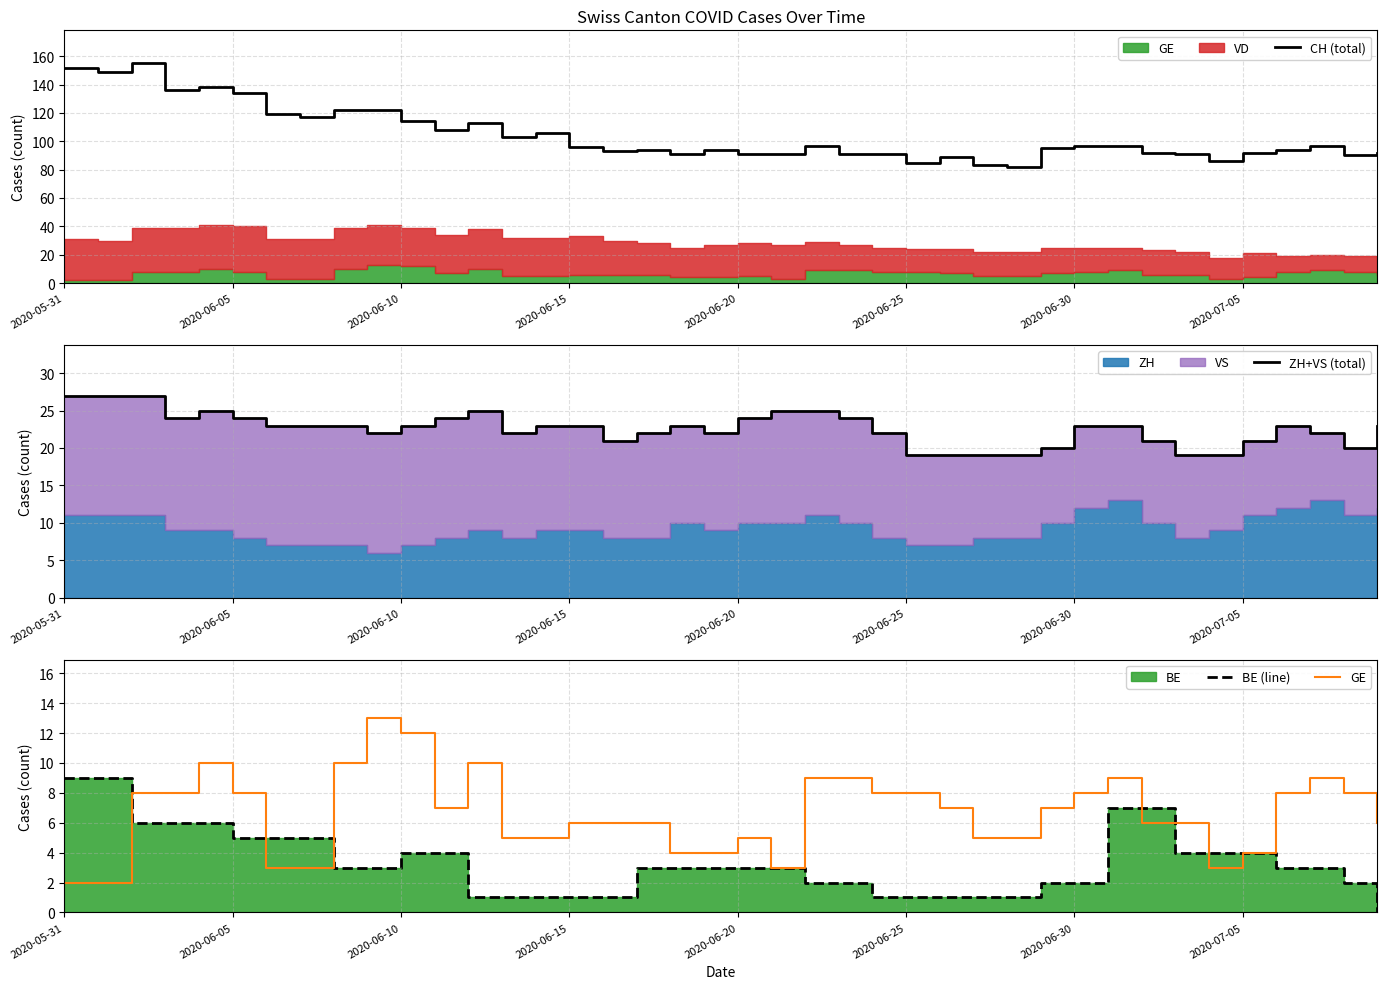

Is it true that CH (total) equals 156 at 2020-06-30?

False